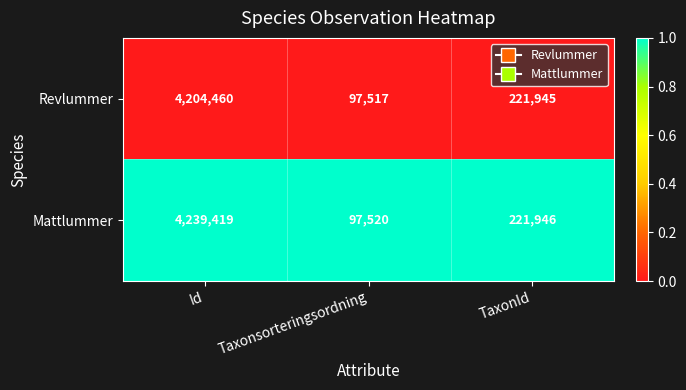

True or false: Mattlummer has a value of 97520 at Taxonsorteringsordning.

True